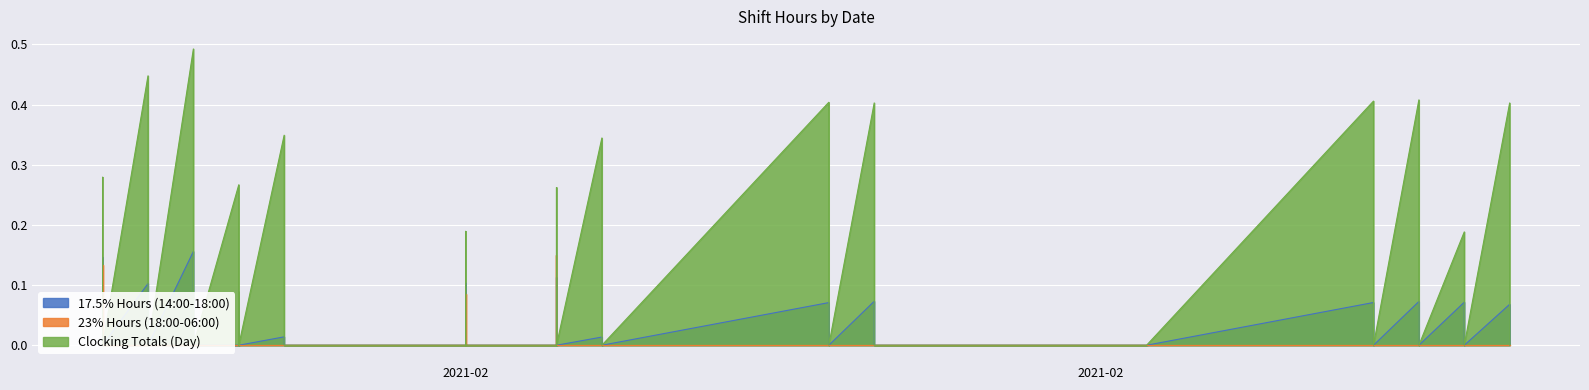

In Clocking Totals (Day), how many points are higher than both neighbors (excluding endpoints)?

14